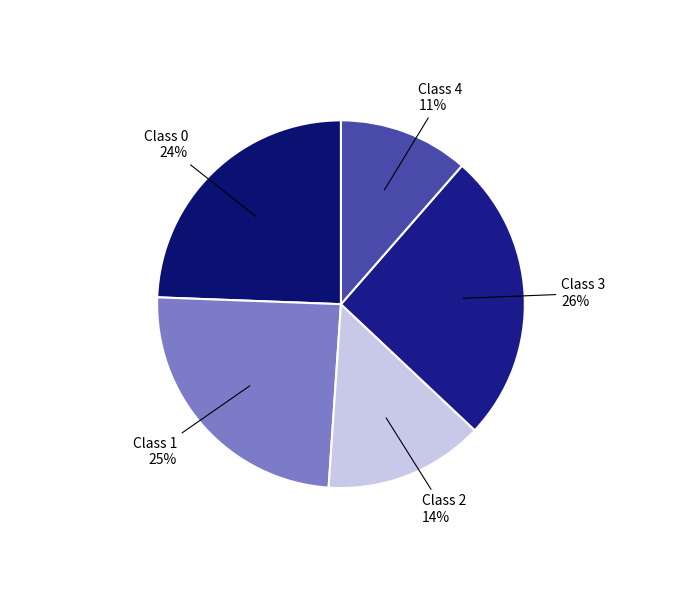

Is there a majority slice in this chart?

No